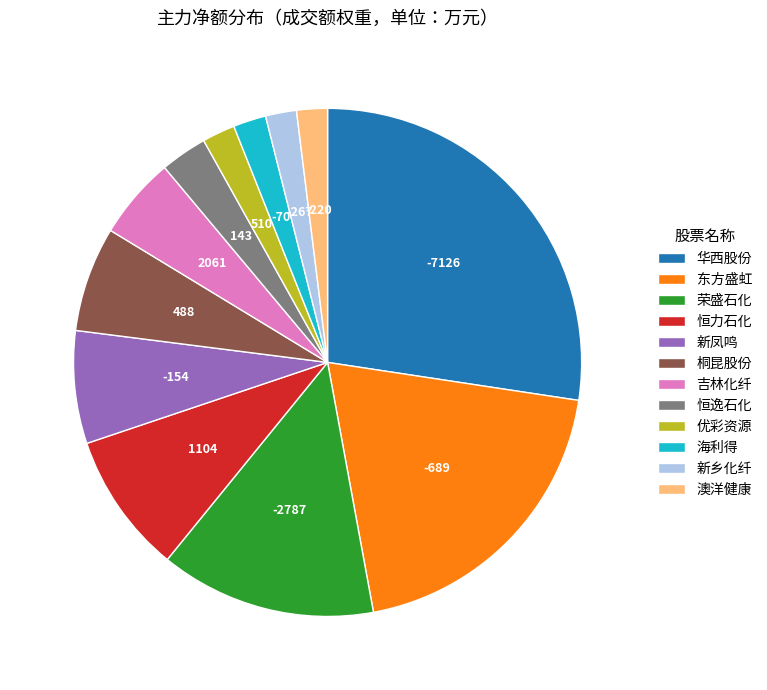

How many segments does this pie chart have?

12